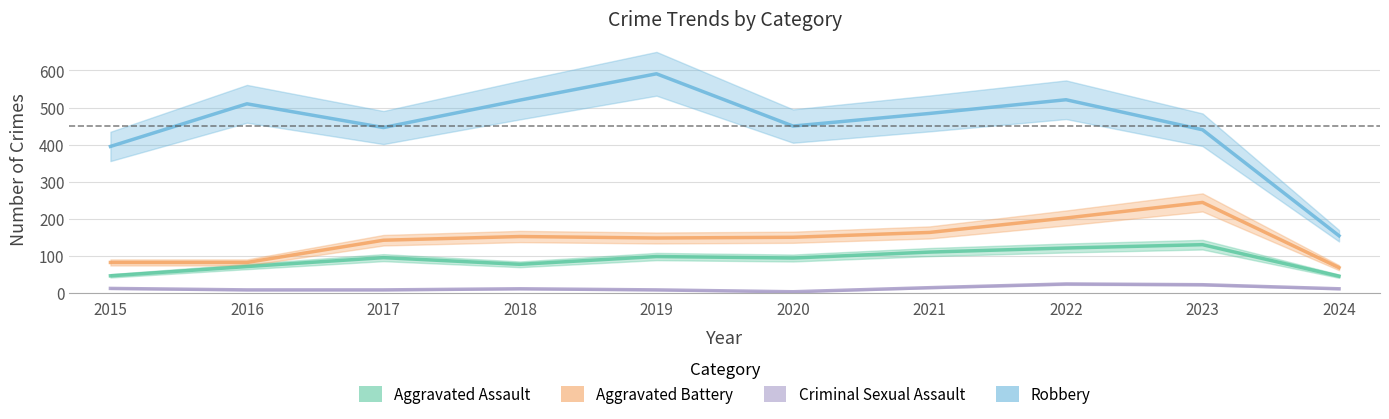

Which series changed the most between 2015 and 2024?

Robbery